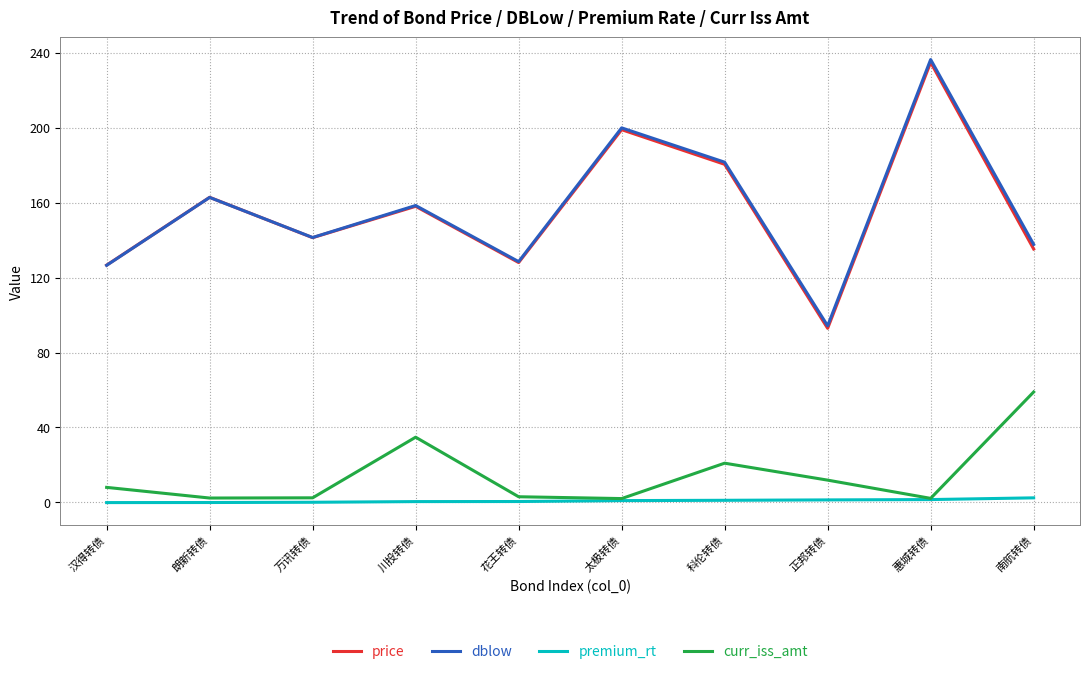

Where is curr_iss_amt nearest to the value 30?

川投转债